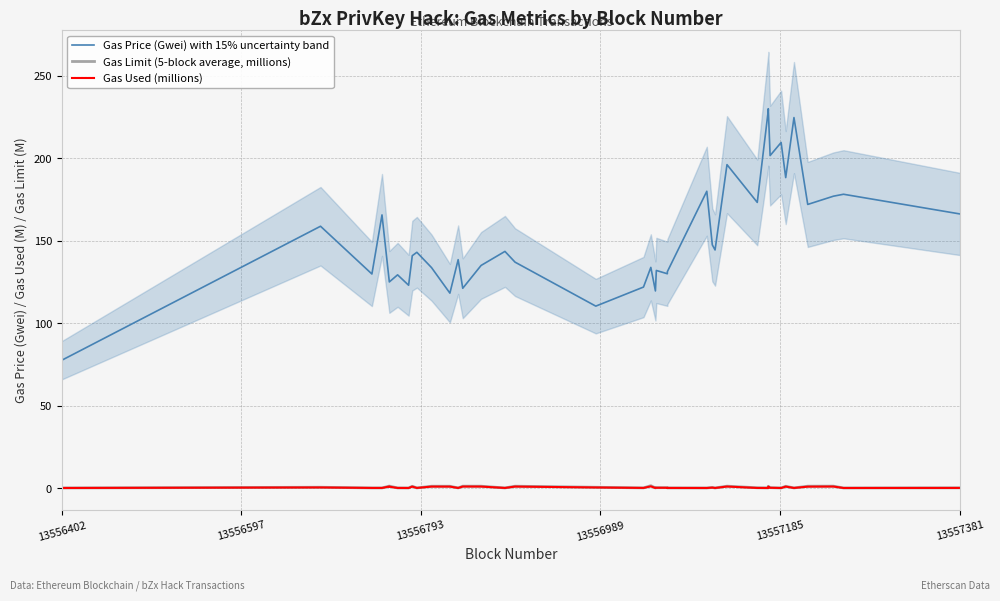

True or false: Gas Limit (5-block average, millions) has more than 0 points higher than both neighbors.

True